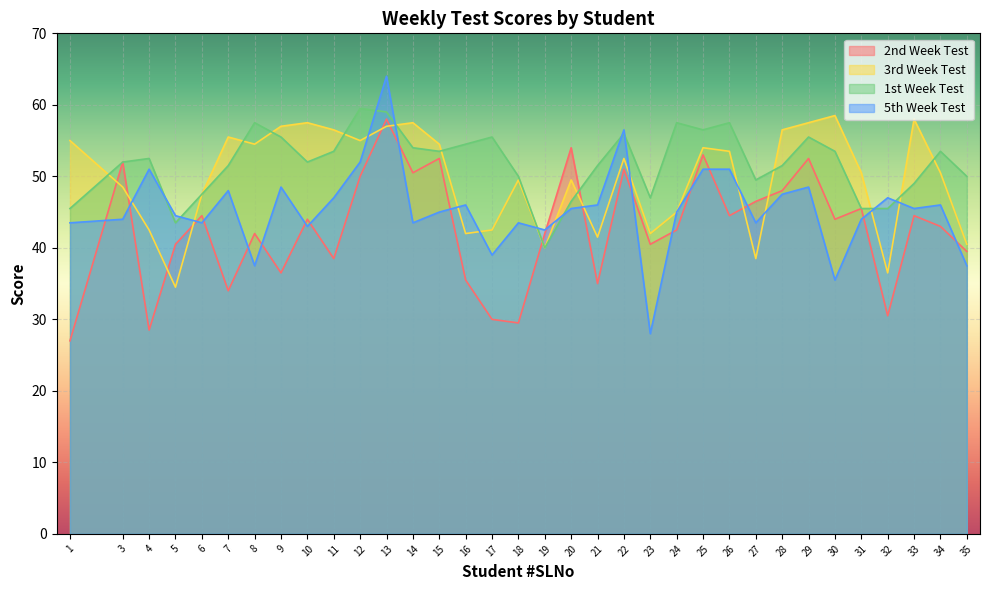

True or false: 5th Week Test has a value of 45.5 at 33.

True